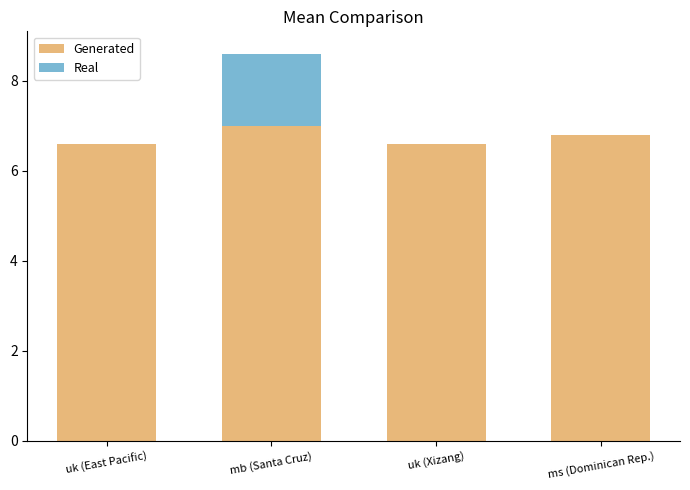

The Generated series shows 6.6 at uk (East Pacific). True or false?

True